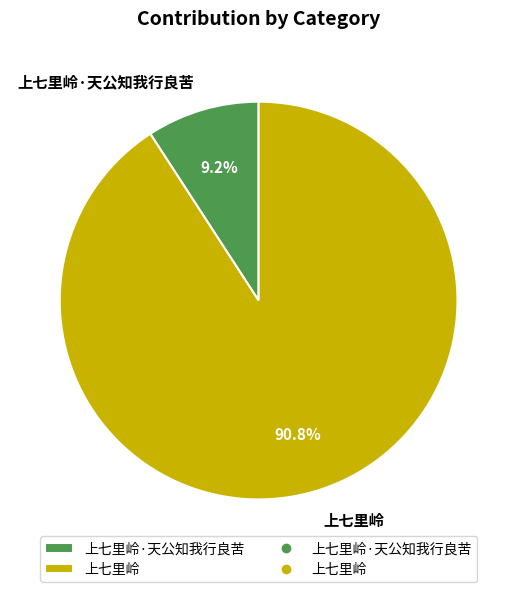

Is it true that 上七里岭·天公知我行良苦 is 16% of the pie?

False